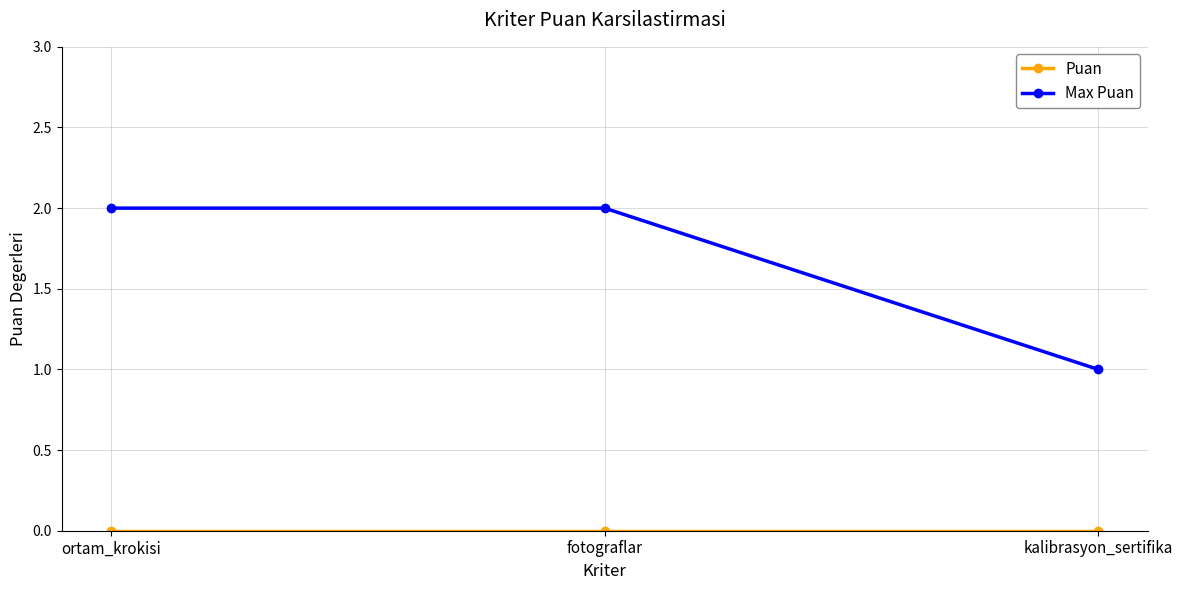

What position from the right is kalibrasyon_sertifika?

1